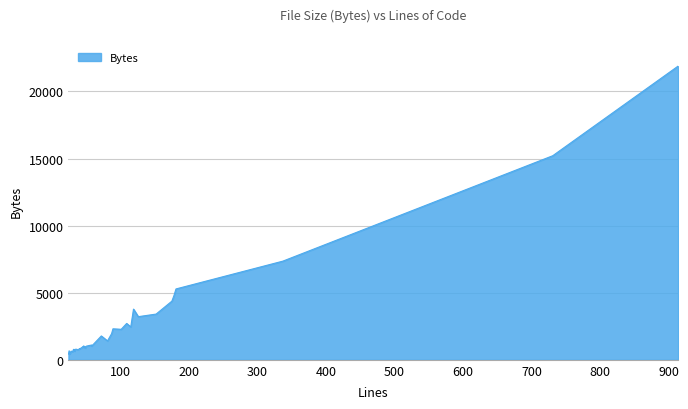

What is the difference between the values at 21 and 9?

123